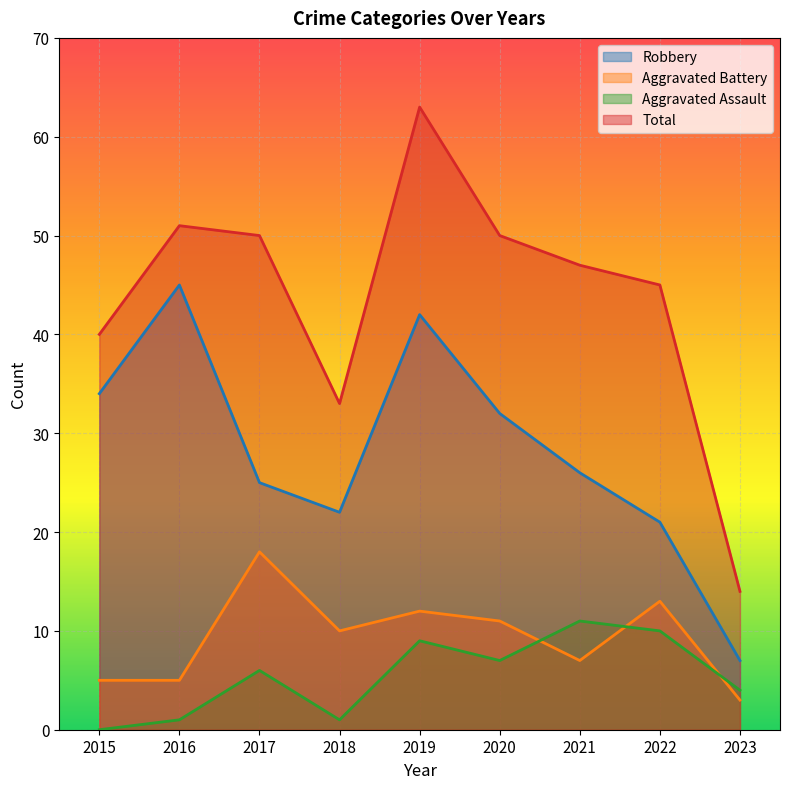

What are all the series names shown in the legend?

Robbery, Aggravated Battery, Aggravated Assault, Total